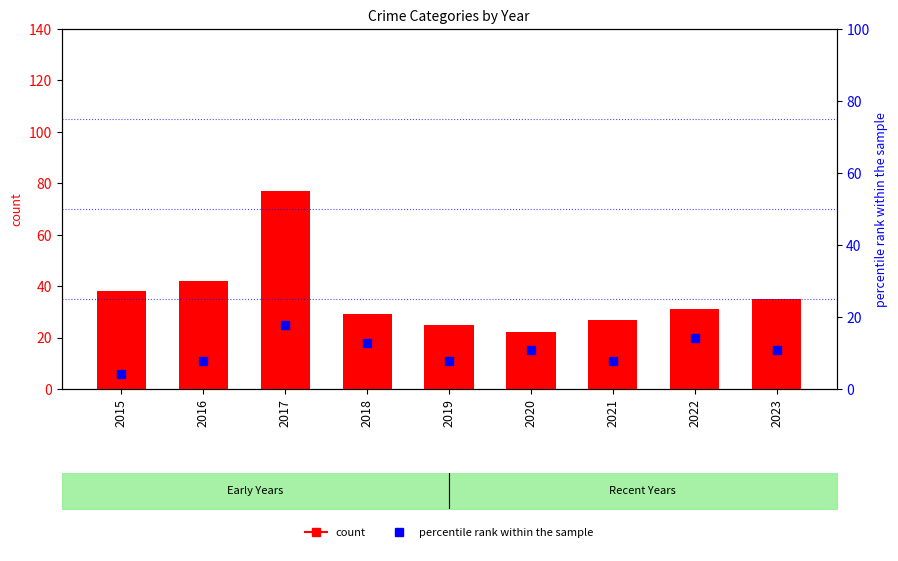

What is the total value across all series at 2019?

32.9